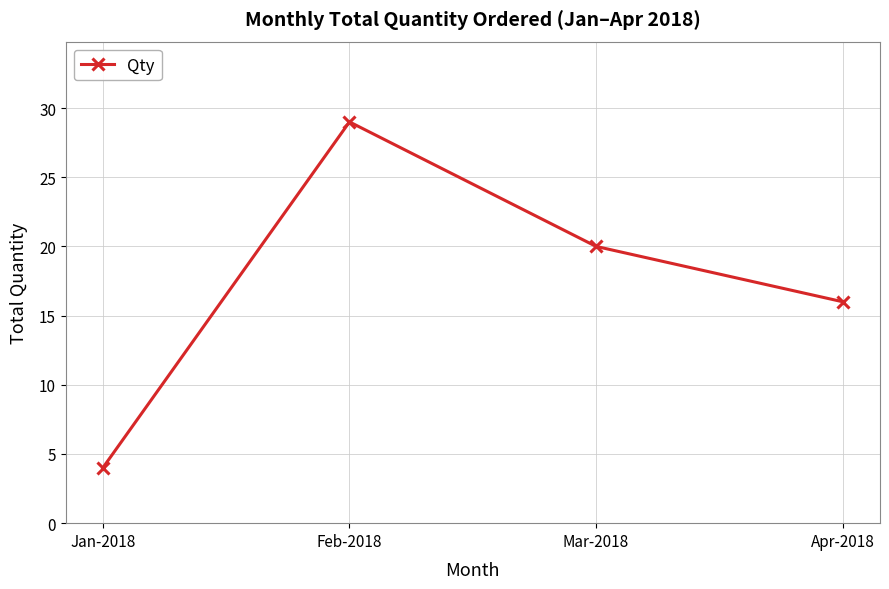

Does the chart display data point markers on the line(s)?

Yes